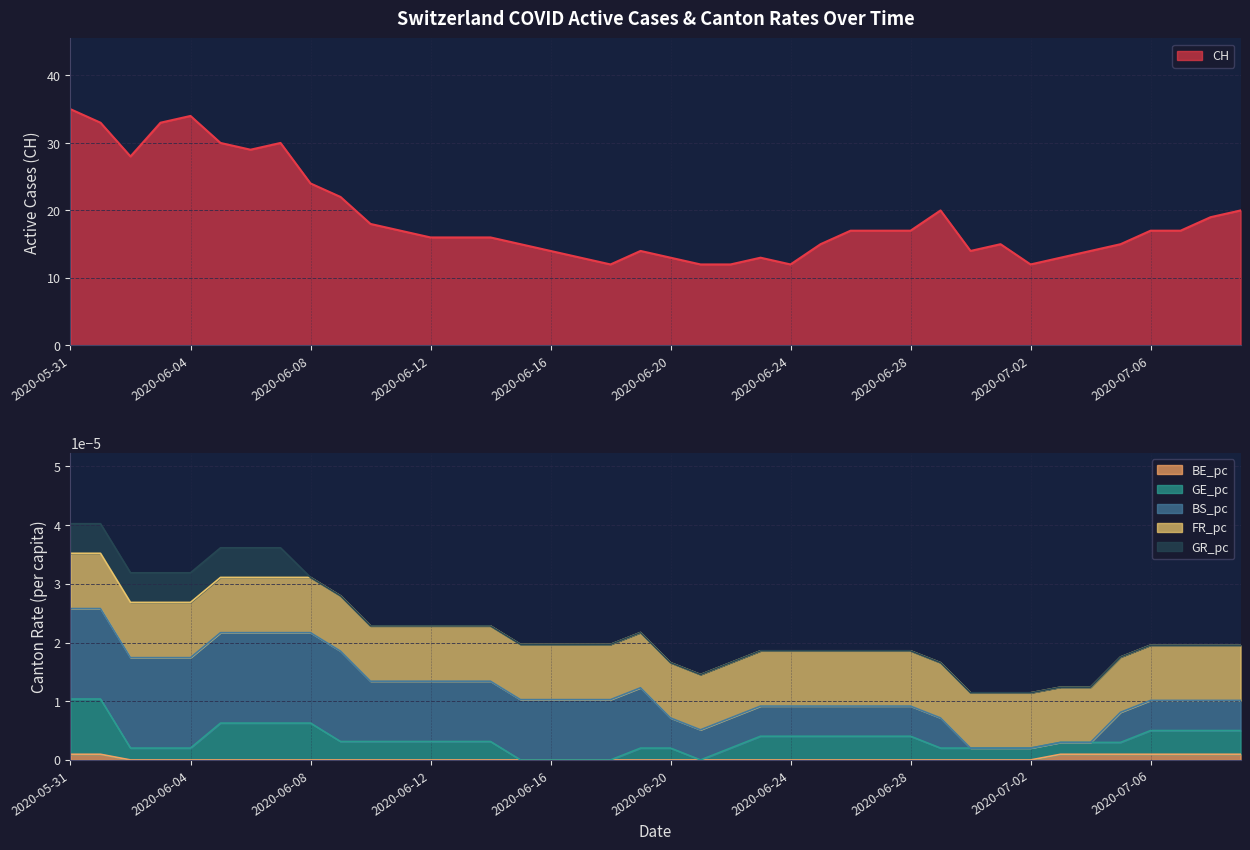

Which category has the highest value in the CH series?

2020-05-31